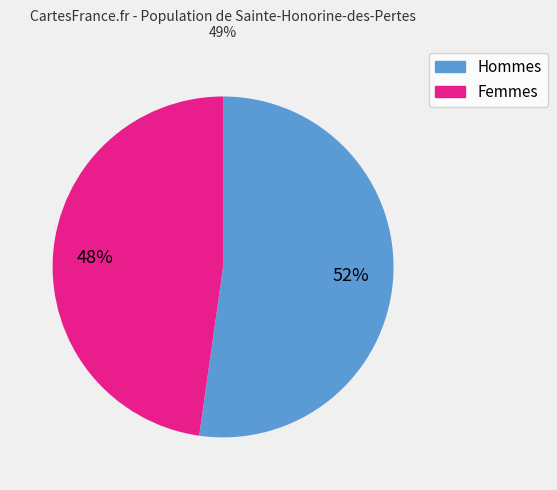

Count the number of slices in the pie.

2